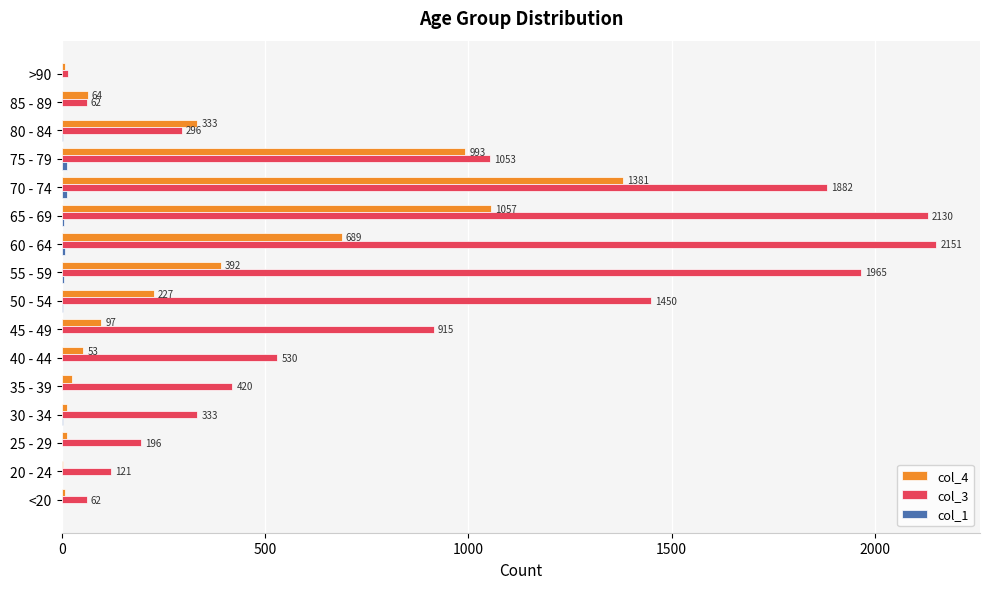

Between 50 - 54 and 55 - 59, which series saw the biggest shift?

col_3